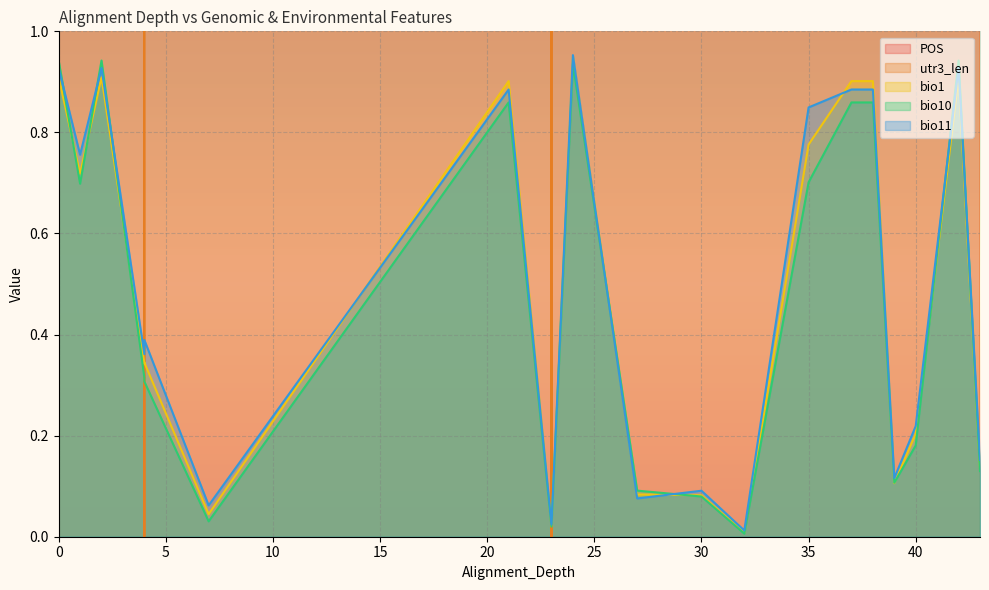

How many times do utr3_len and bio10 cross each other?

8